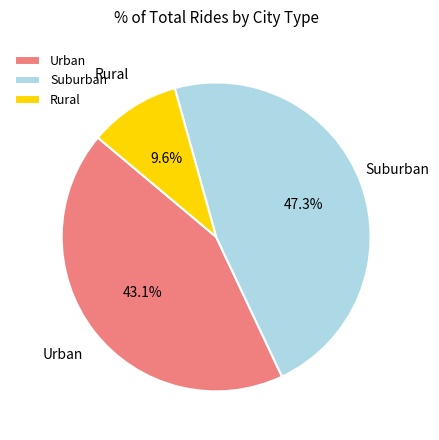

What portion of the pie excludes Rural?

90.4%